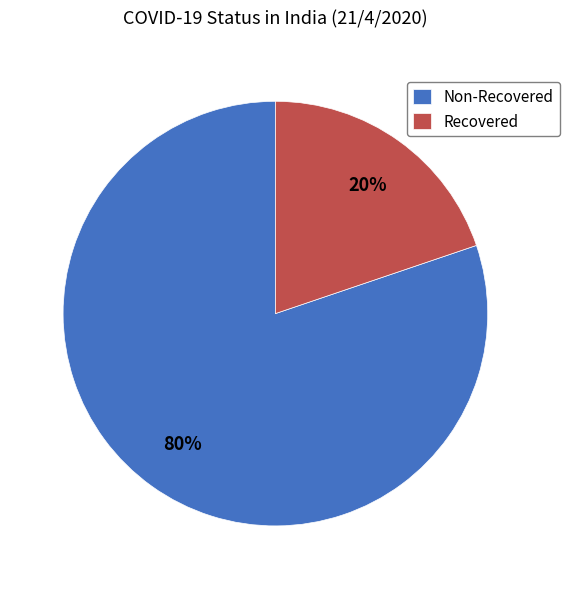

Rank the categories by value from highest to lowest.

Non-Recovered, Recovered